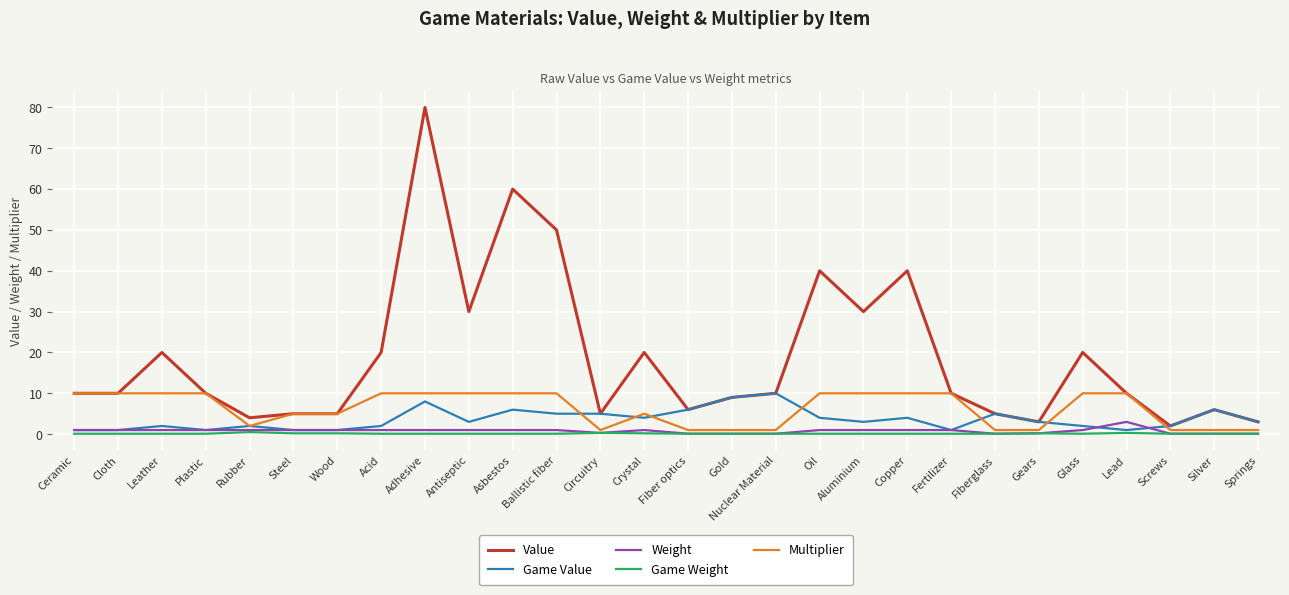

Is it true that Value equals 2.1 at Cloth?

False